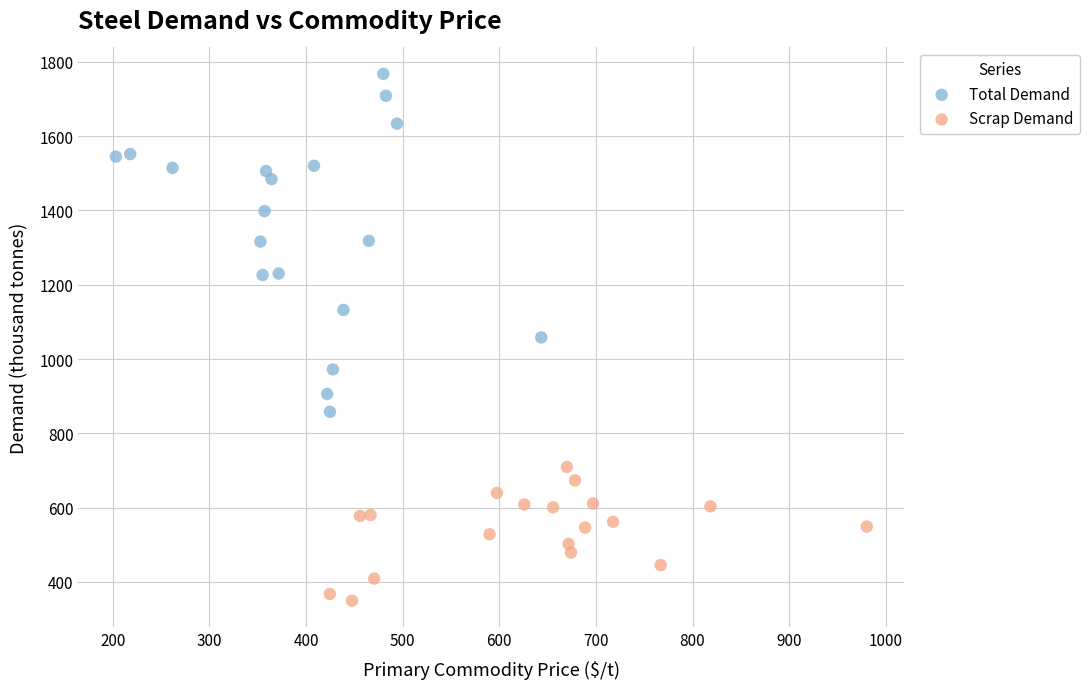

Which series reaches the minimum Y coordinate?

Scrap Demand